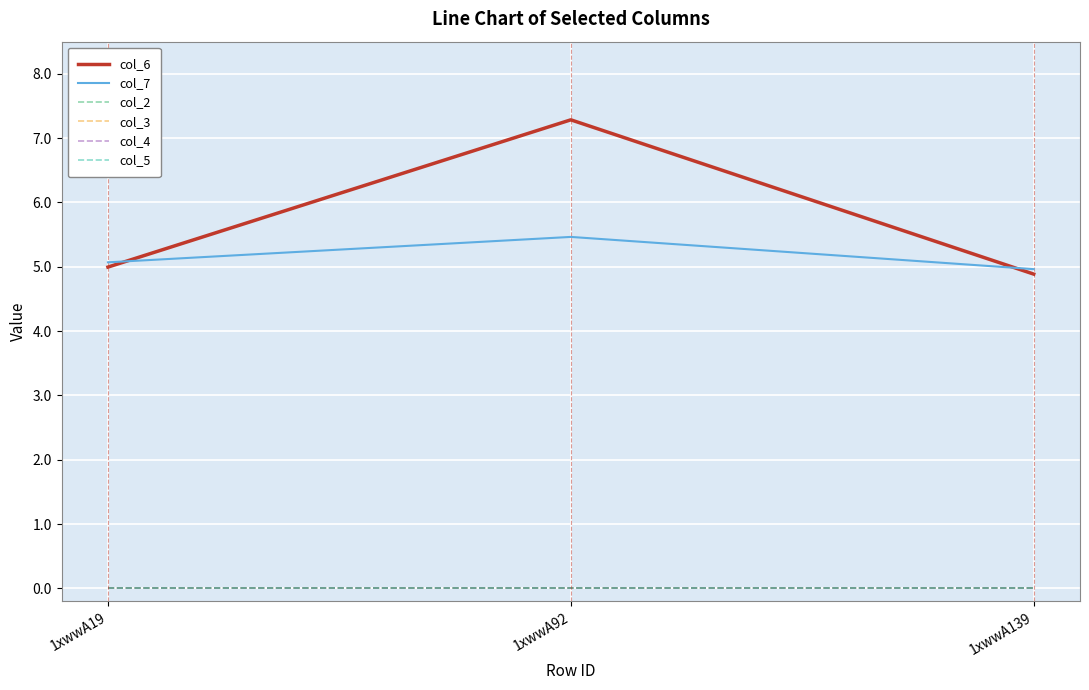

Which series has the largest total across all categories?

col_6